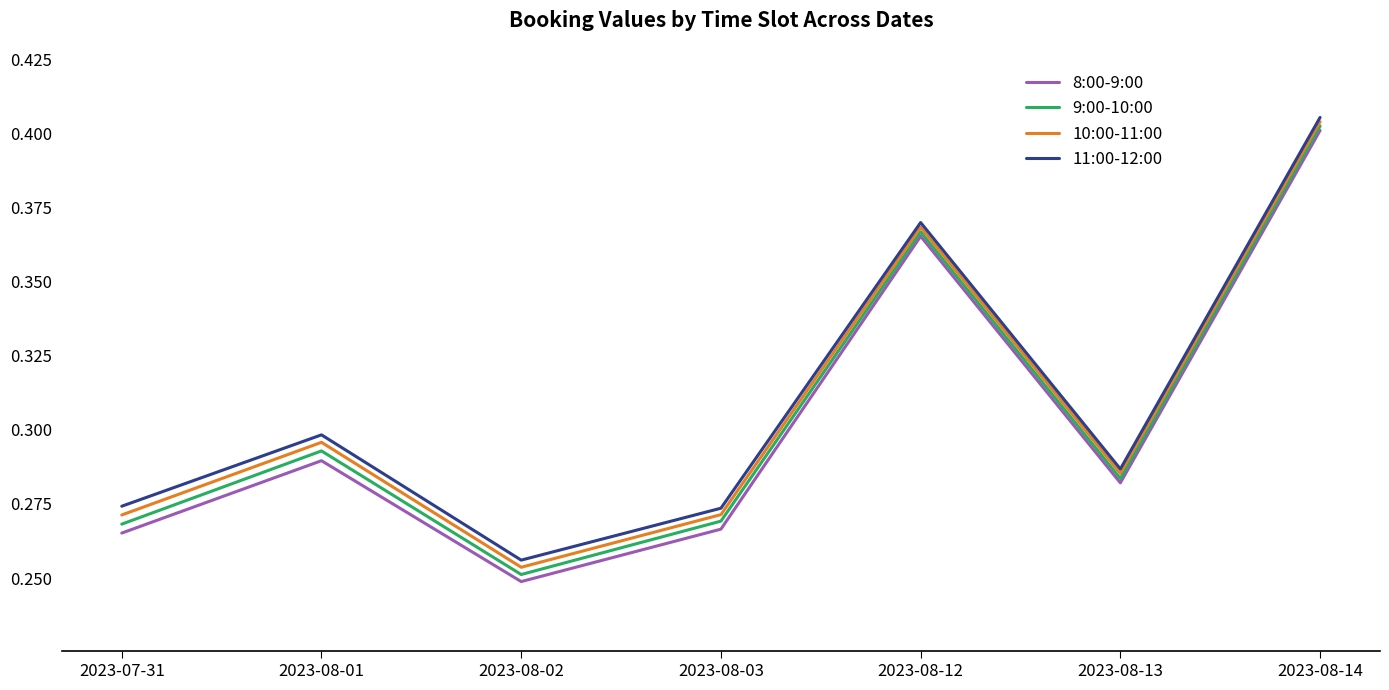

Which label corresponds to the smallest value in the chart?

2023-08-02